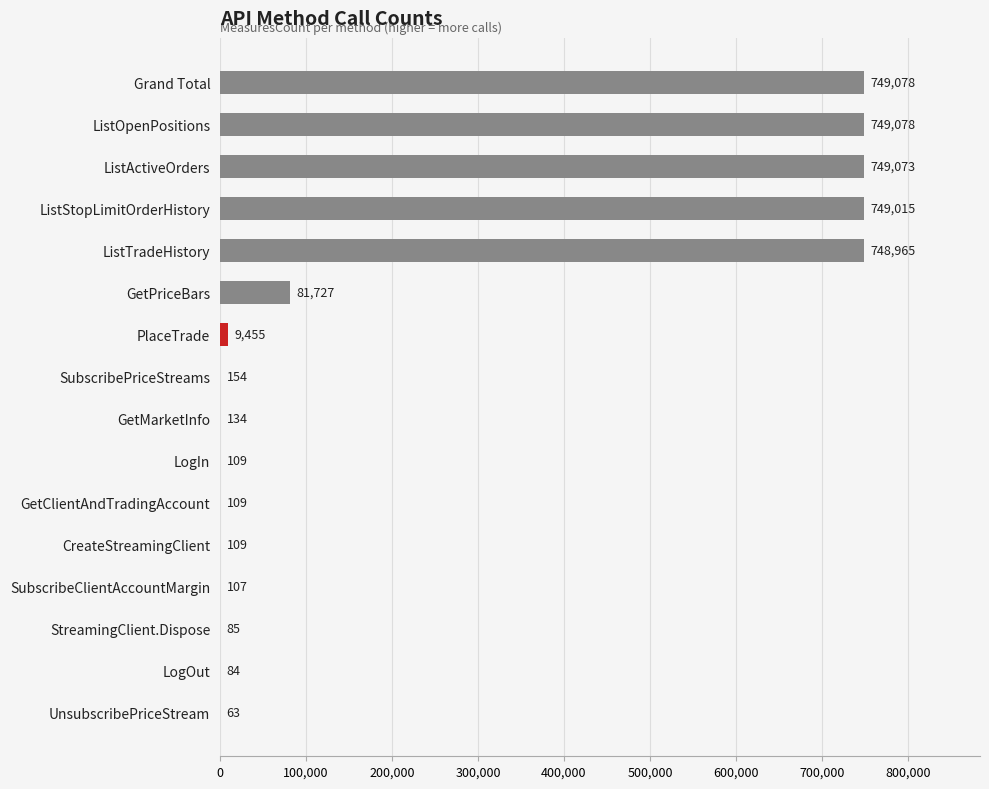

Are the bars horizontal?

Yes